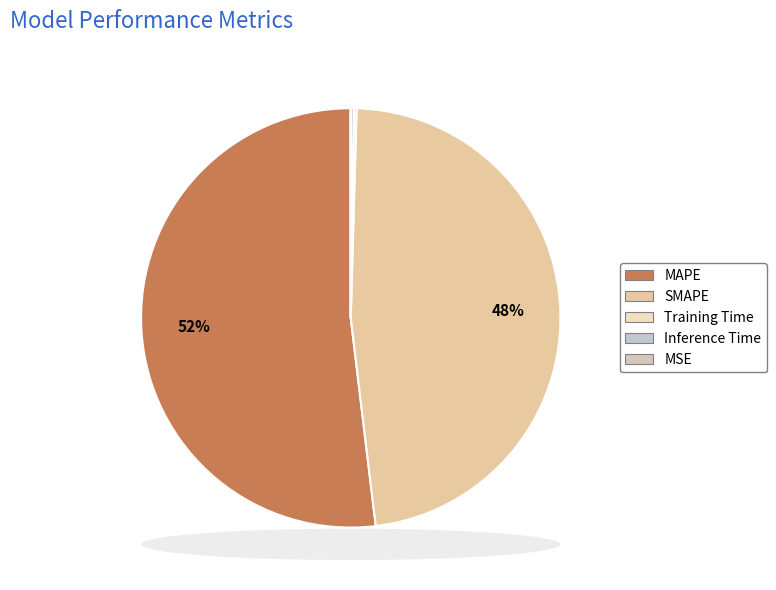

True or false: MAPE accounts for 52% of the total.

True